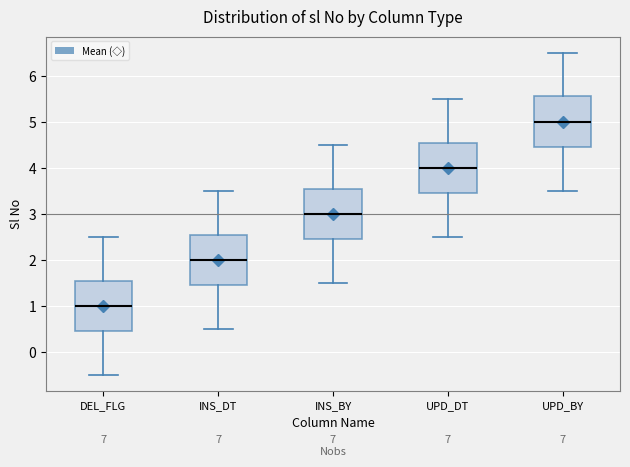

Where is the upper edge of the box for UPD_BY on the y-axis? The values are not printed on the chart, so give them approximately, as read against the axis.

5.6